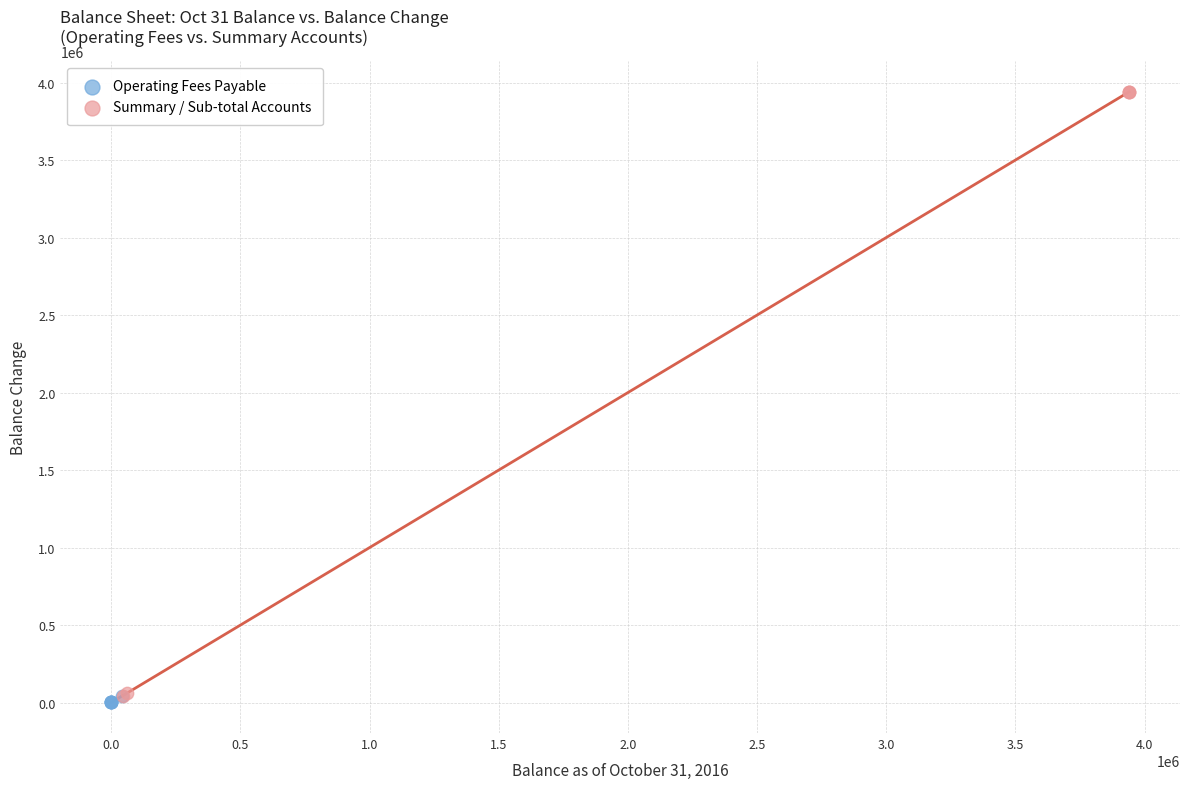

Which series contains the highest Y value?

Summary / Sub-total Accounts